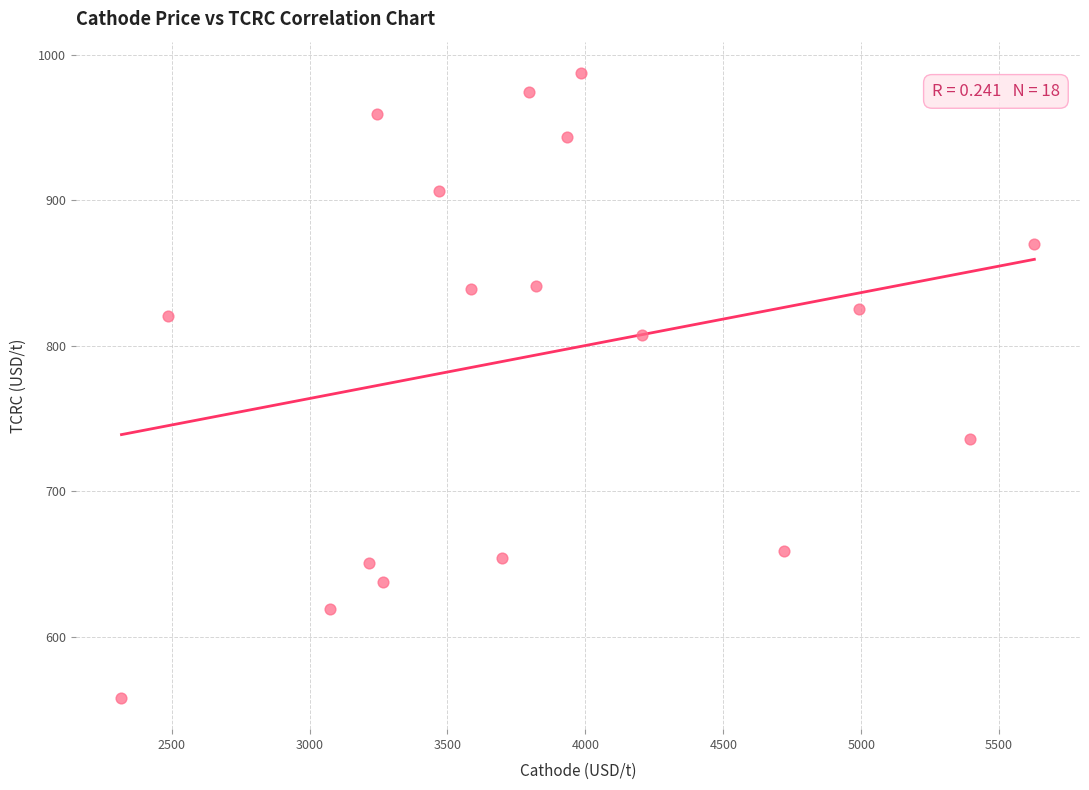

What is the range of Y values (max minus min)?

429.5